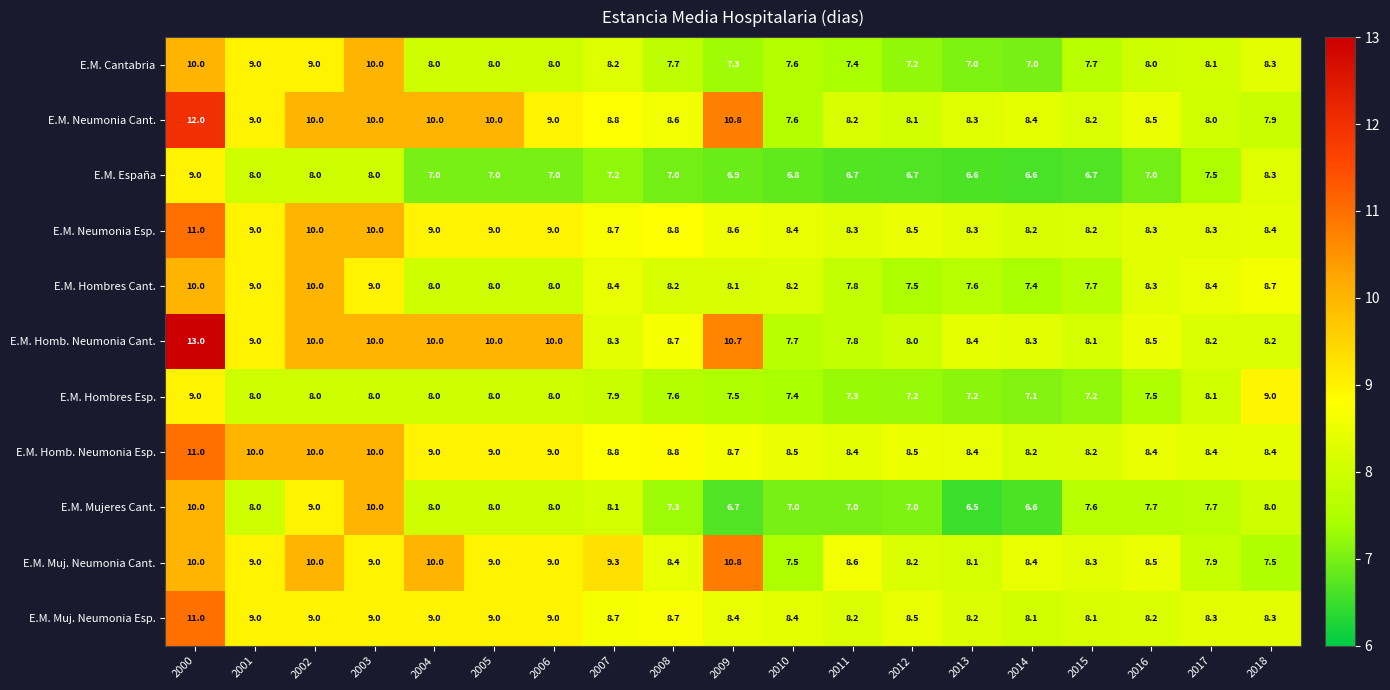

What is the spread (max minus min) of values at 2007?

2.1